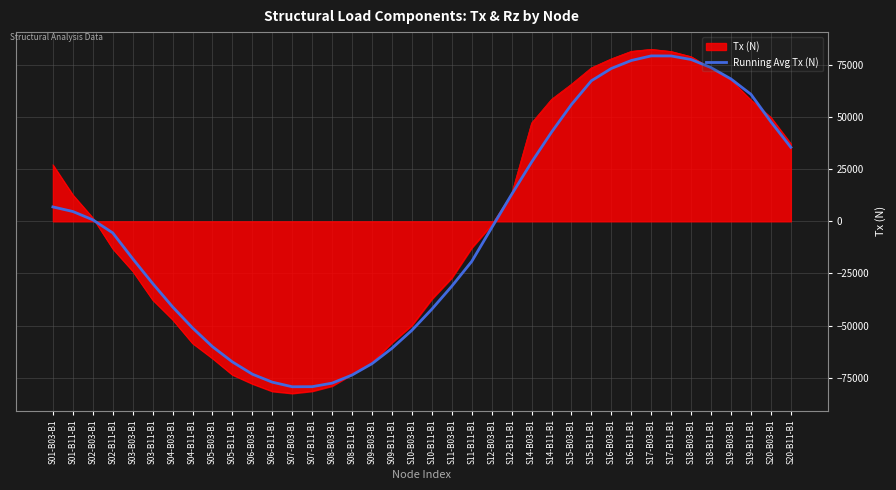

What is the total value across all series at S17-B11-B1?

160632.9